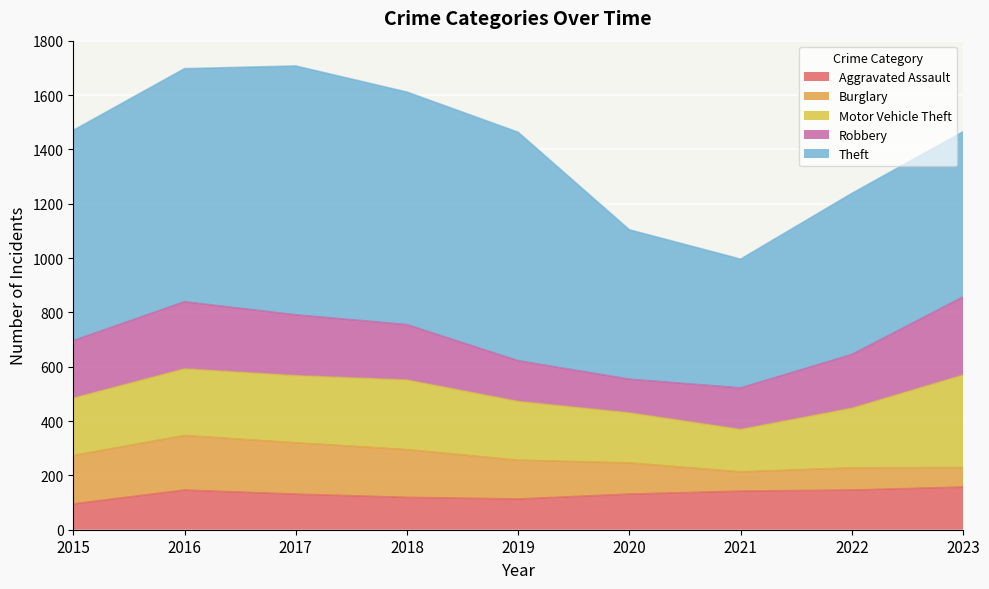

Where is the first local maximum for Aggravated Assault?

2016